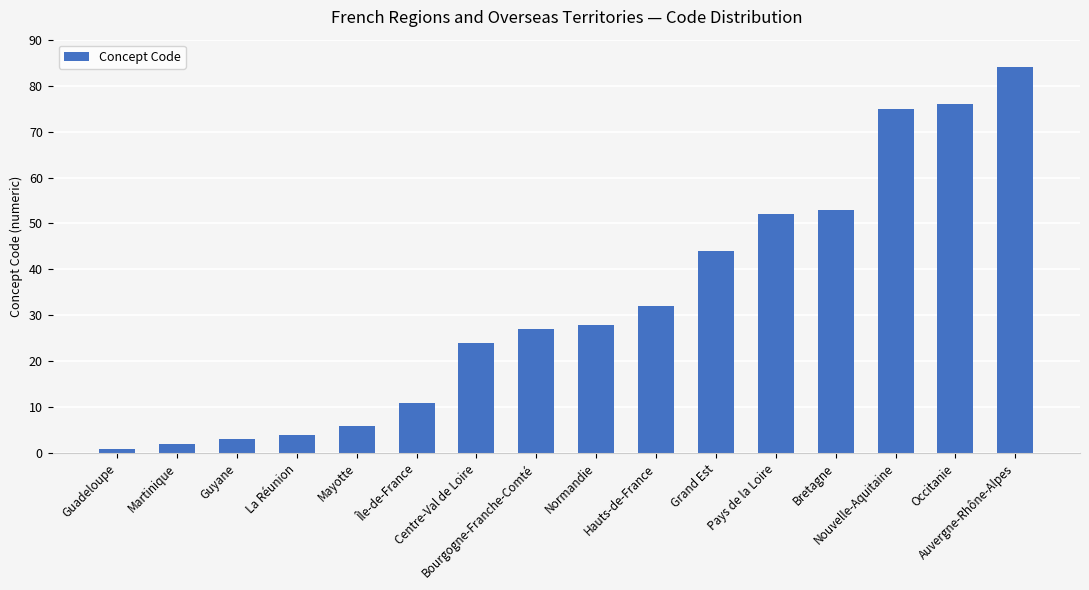

What is the sum of all values?

522